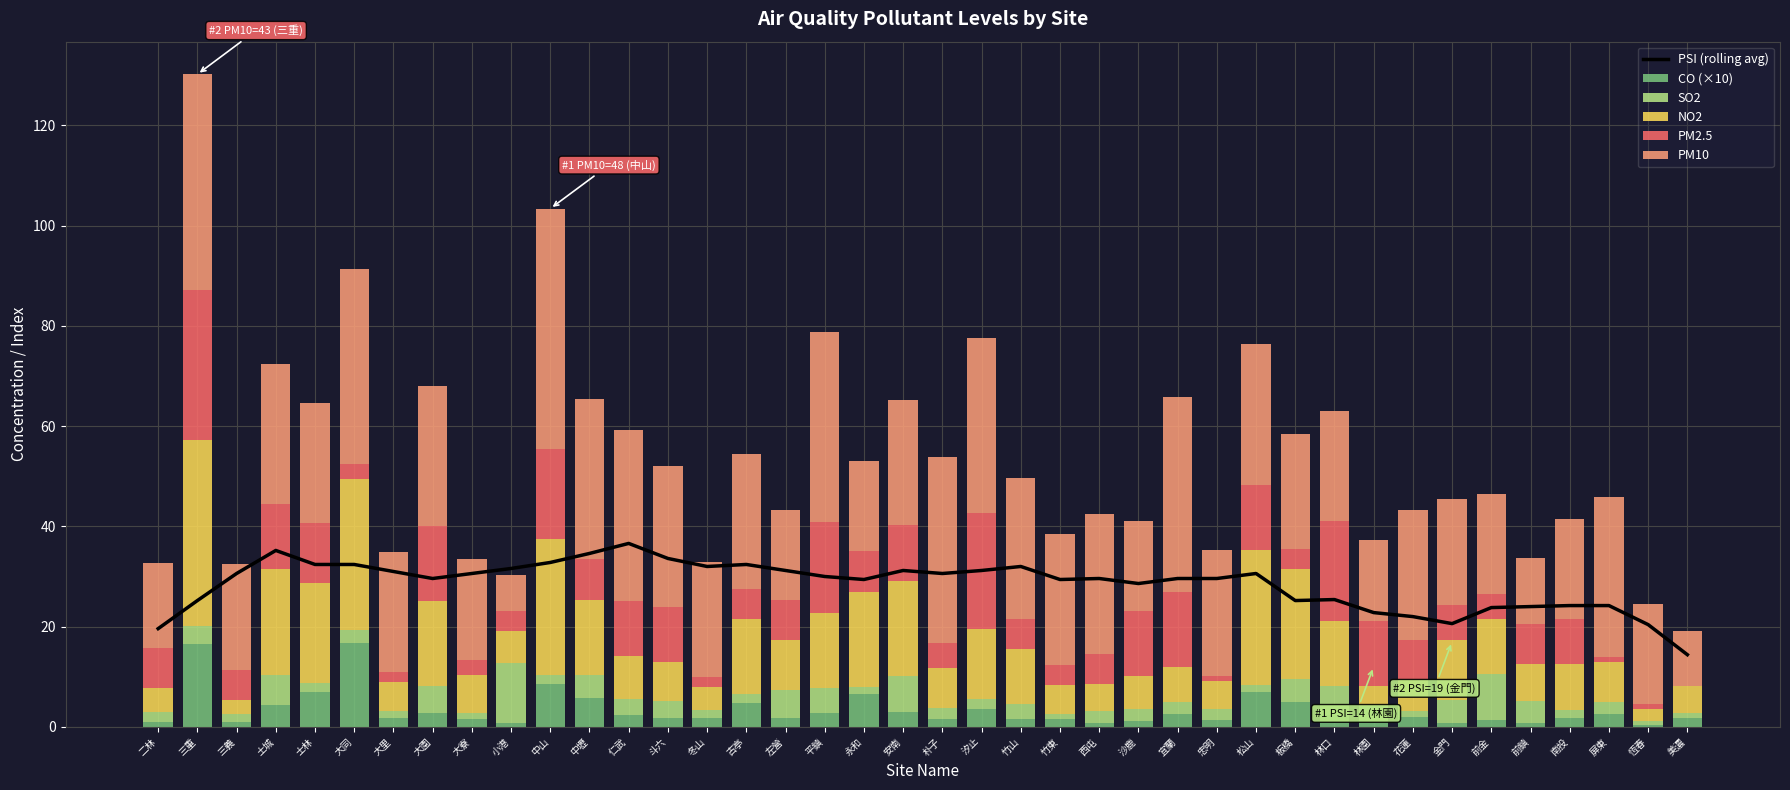

What position from the left is 平鎮?

18